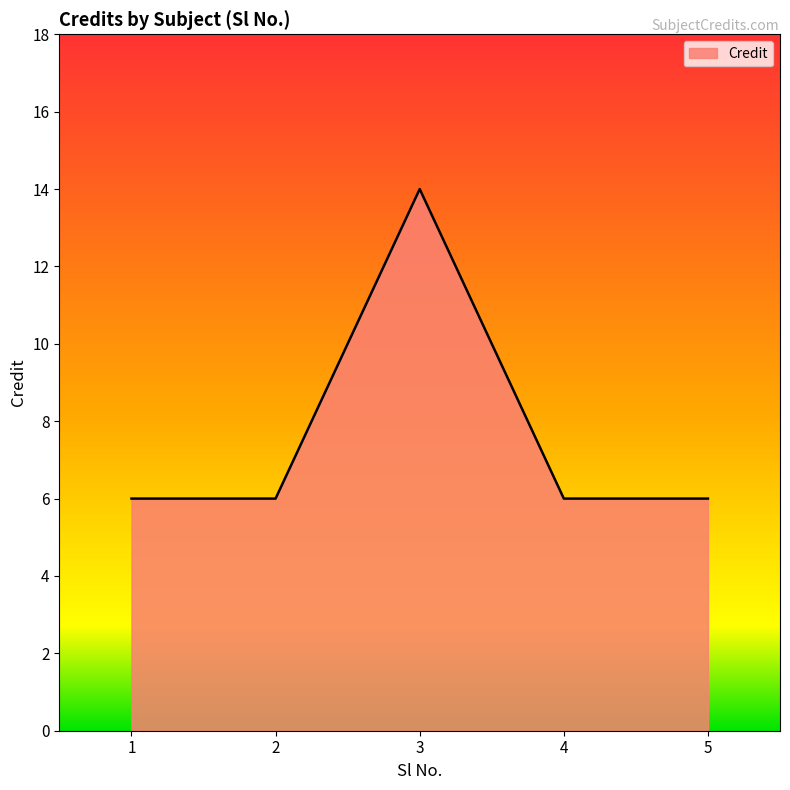

At which category does the data reach its first local peak?

3